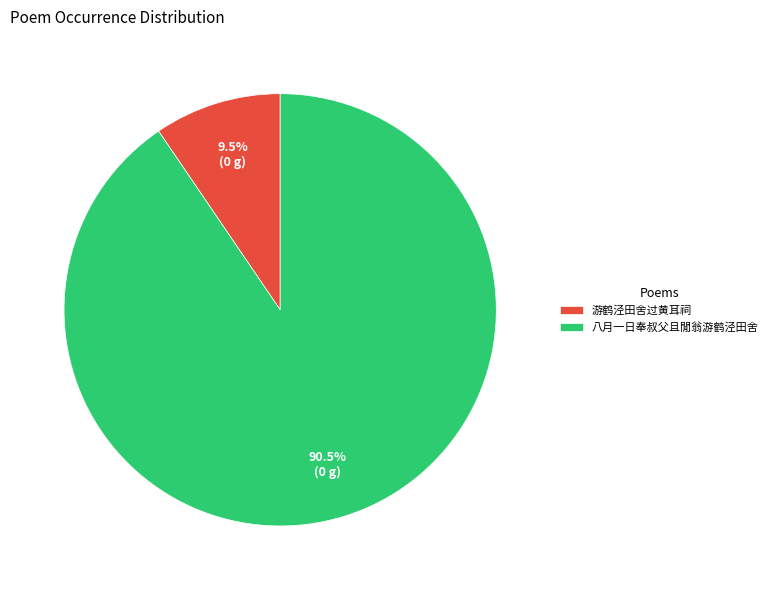

Rank the categories by value from lowest to highest.

游鹤泾田舍过黄耳祠, 八月一日奉叔父且閒翁游鹤泾田舍